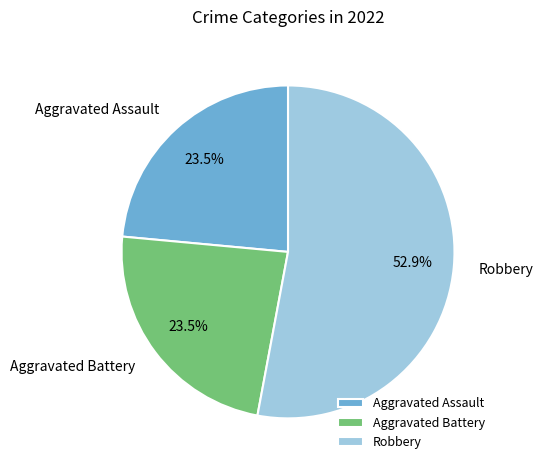

The Aggravated Battery slice represents 15% of the pie. True or false?

False